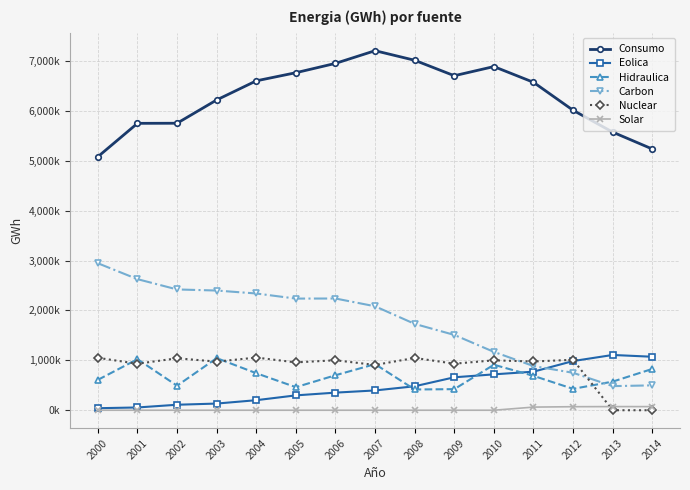

What is the approximate value of Hidraulica at 2002, to the nearest 50?

491150